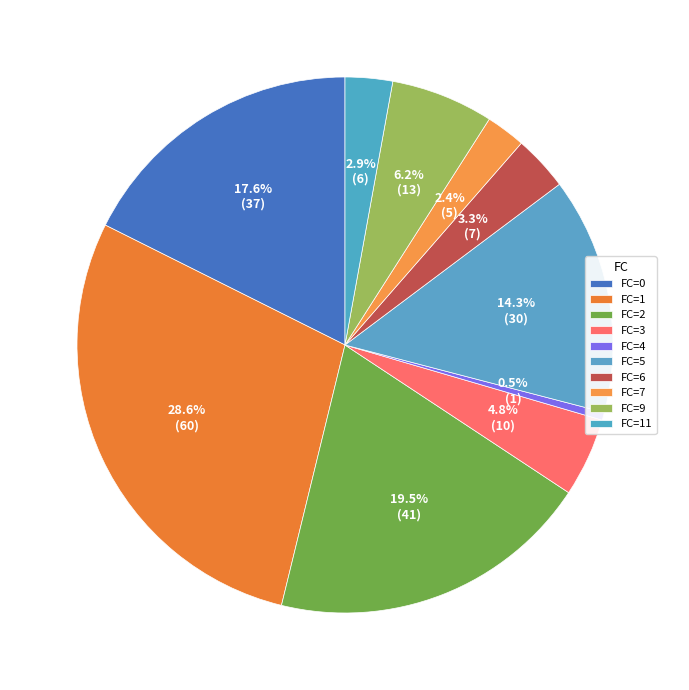

To the nearest percent, what portion does FC=6 represent?

3%